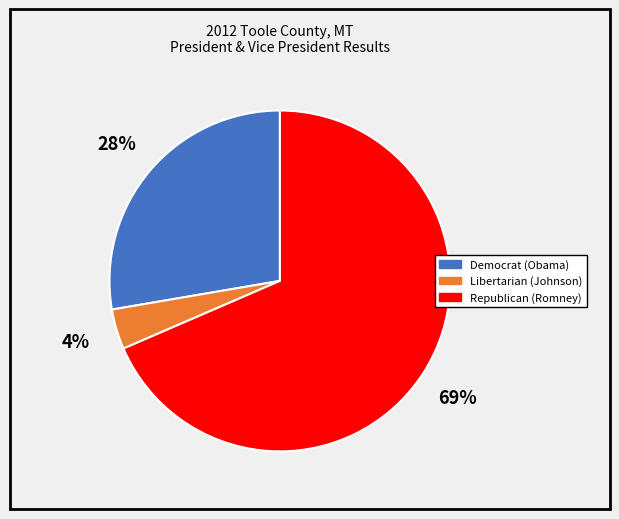

What percentage is the Libertarian (Johnson) slice, to the nearest percent?

4%